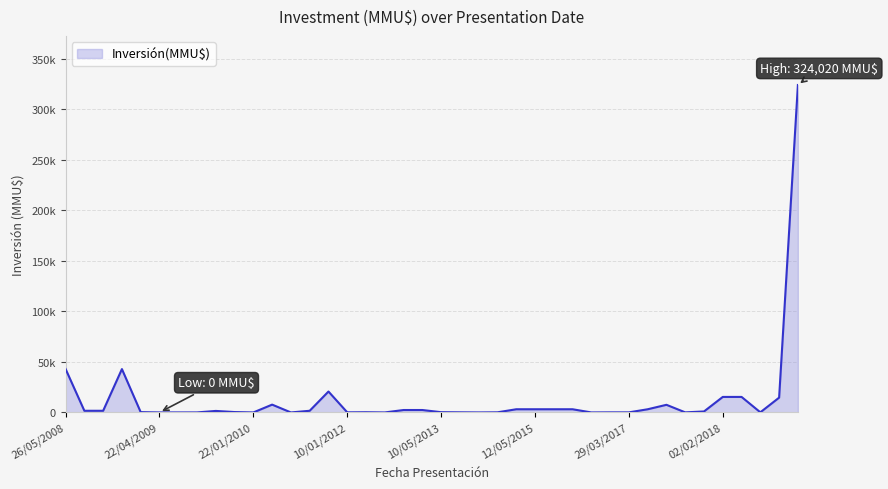

Does the chart have visible grid lines?

Yes